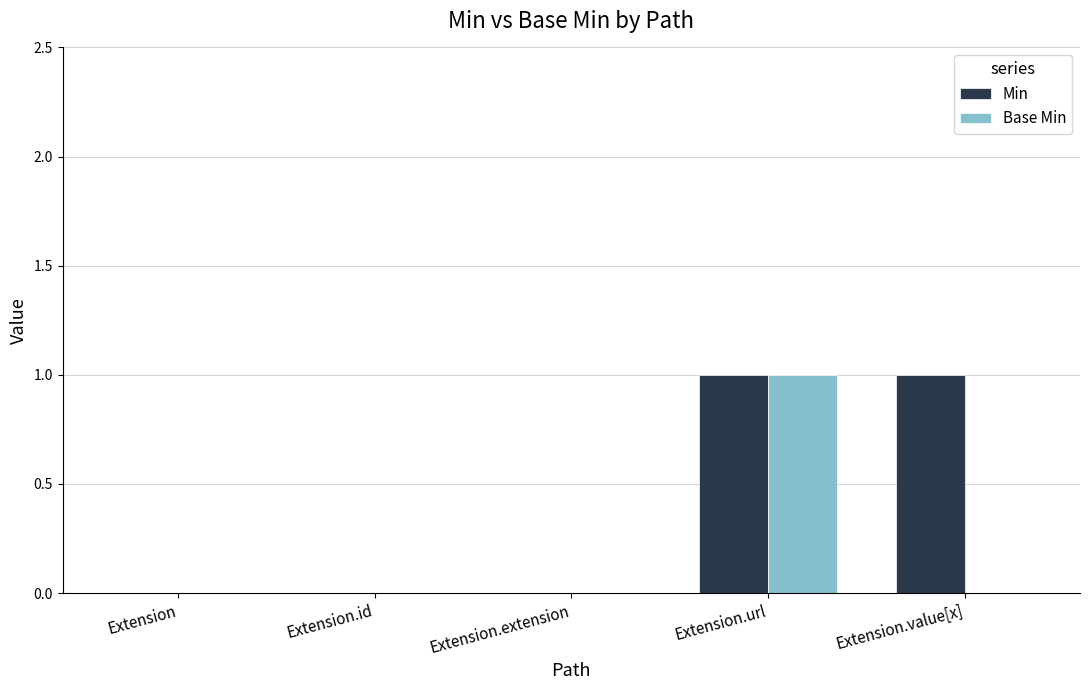

Is it true that Min equals 1 at Extension.value[x]?

True